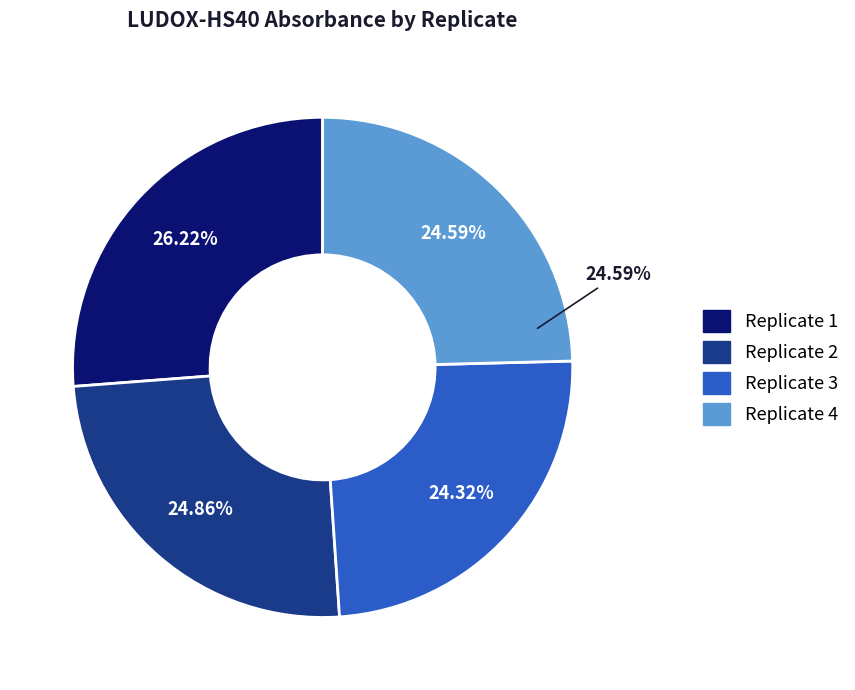

True or false: Replicate 2 accounts for 18% of the total.

False